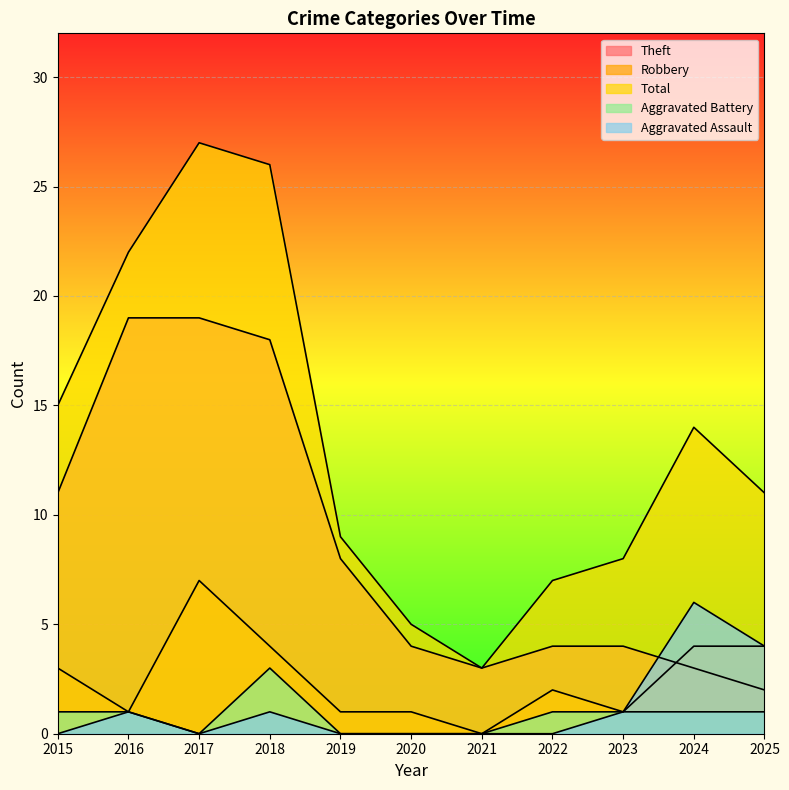

What is the difference between the highest and lowest values at 2018?

25